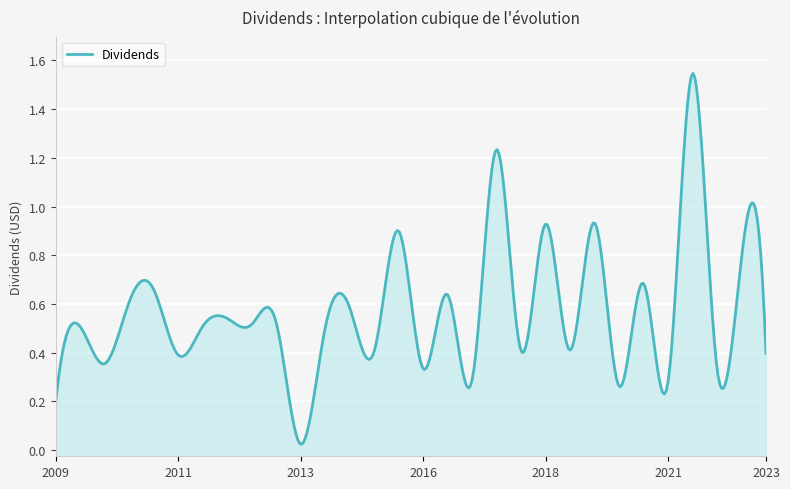

What is the sum of all values?

16.7